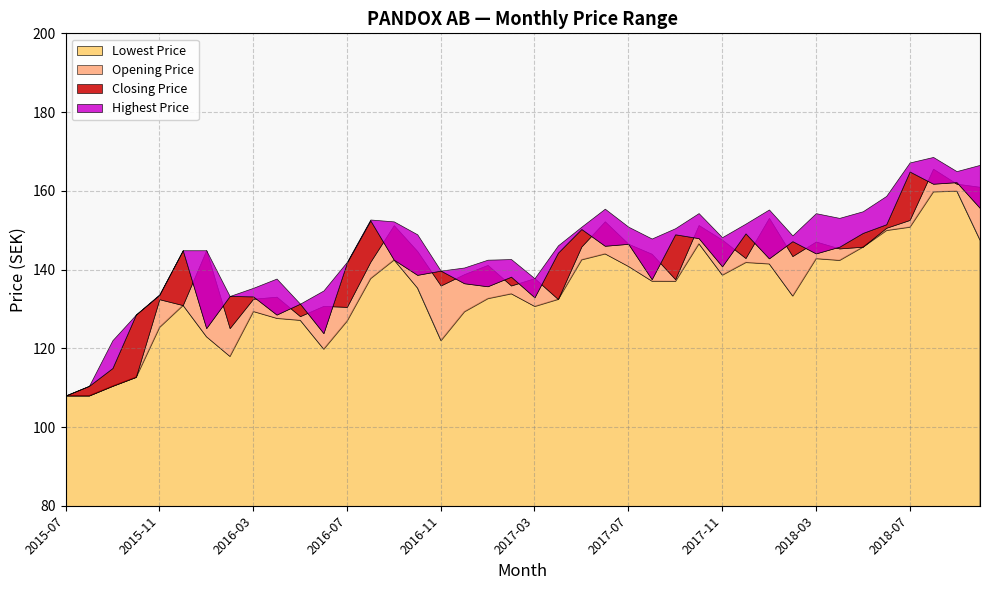

Reading left to right, extract all data points from this chart.

Highest Price: 2015-07=108.0	2015-08=110.5	2015-09=122.0	2015-10=128.6	2015-11=133.7	2015-12=144.9	2016-01=144.9	2016-02=133.3	2016-03=135.3	2016-04=137.7	2016-05=131.3	2016-06=134.7	2016-07=142.0	2016-08=152.7	2016-09=152.2	2016-10=148.9	2016-11=139.7	2016-12=140.5	2017-01=142.5	2017-02=142.7	2017-03=137.8	2017-04=146.1	2017-05=150.9	2017-06=155.5	2017-07=150.9	2017-08=147.9	2017-09=150.5	2017-10=154.3	2017-11=148.2	2017-12=151.7	2018-01=155.3	2018-02=148.7	2018-03=154.3	2018-04=153.1	2018-05=154.8	2018-06=158.7	2018-07=167.2	2018-08=168.6	2018-09=165.0	2018-10=166.6
Closing Price: 2015-07=108.0	2015-08=110.5	2015-09=115.0	2015-10=128.6	2015-11=133.6	2015-12=144.9	2016-01=125.1	2016-02=133.3	2016-03=133.2	2016-04=128.6	2016-05=131.3	2016-06=123.8	2016-07=141.8	2016-08=152.5	2016-09=142.5	2016-10=138.7	2016-11=139.7	2016-12=136.5	2017-01=135.8	2017-02=138.2	2017-03=132.9	2017-04=144.3	2017-05=150.3	2017-06=146.0	2017-07=146.5	2017-08=137.6	2017-09=148.9	2017-10=148.0	2017-11=140.8	2017-12=149.2	2018-01=142.8	2018-02=147.2	2018-03=144.1	2018-04=145.8	2018-05=149.3	2018-06=151.5	2018-07=164.9	2018-08=161.8	2018-09=162.2	2018-10=155.6
Opening Price: 2015-07=108.0	2015-08=108.0	2015-09=110.5	2015-10=112.7	2015-11=132.5	2015-12=131.0	2016-01=144.9	2016-02=125.1	2016-03=132.6	2016-04=133.1	2016-05=128.2	2016-06=130.8	2016-07=130.5	2016-08=142.0	2016-09=151.3	2016-10=144.7	2016-11=135.9	2016-12=138.8	2017-01=141.2	2017-02=135.9	2017-03=137.8	2017-04=132.5	2017-05=145.8	2017-06=152.2	2017-07=146.5	2017-08=144.0	2017-09=137.6	2017-10=151.3	2017-11=147.6	2017-12=142.9	2018-01=153.1	2018-02=143.4	2018-03=147.1	2018-04=145.4	2018-05=145.8	2018-06=150.6	2018-07=152.6	2018-08=165.6	2018-09=161.8	2018-10=161.0
Lowest Price: 2015-07=108.0	2015-08=108.0	2015-09=110.5	2015-10=112.7	2015-11=125.4	2015-12=131.0	2016-01=123.0	2016-02=118.0	2016-03=129.4	2016-04=127.7	2016-05=127.2	2016-06=119.8	2016-07=127.0	2016-08=137.8	2016-09=142.5	2016-10=135.4	2016-11=122.0	2016-12=129.3	2017-01=132.7	2017-02=133.9	2017-03=130.7	2017-04=132.5	2017-05=142.6	2017-06=144.1	2017-07=140.8	2017-08=137.1	2017-09=137.1	2017-10=146.6	2017-11=138.7	2017-12=141.9	2018-01=141.5	2018-02=133.3	2018-03=142.8	2018-04=142.4	2018-05=145.8	2018-06=150.0	2018-07=150.8	2018-08=159.8	2018-09=160.0	2018-10=147.4